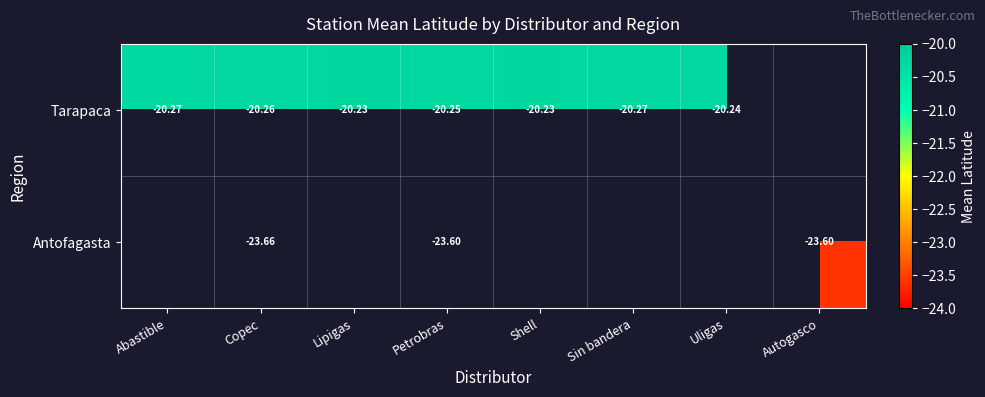

True or false: Antofagasta has a value of -37.4 at Copec.

False